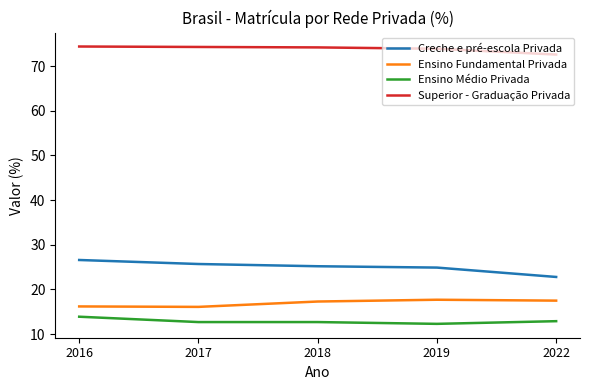

What is the spread (max minus min) of values at 2022?

59.7